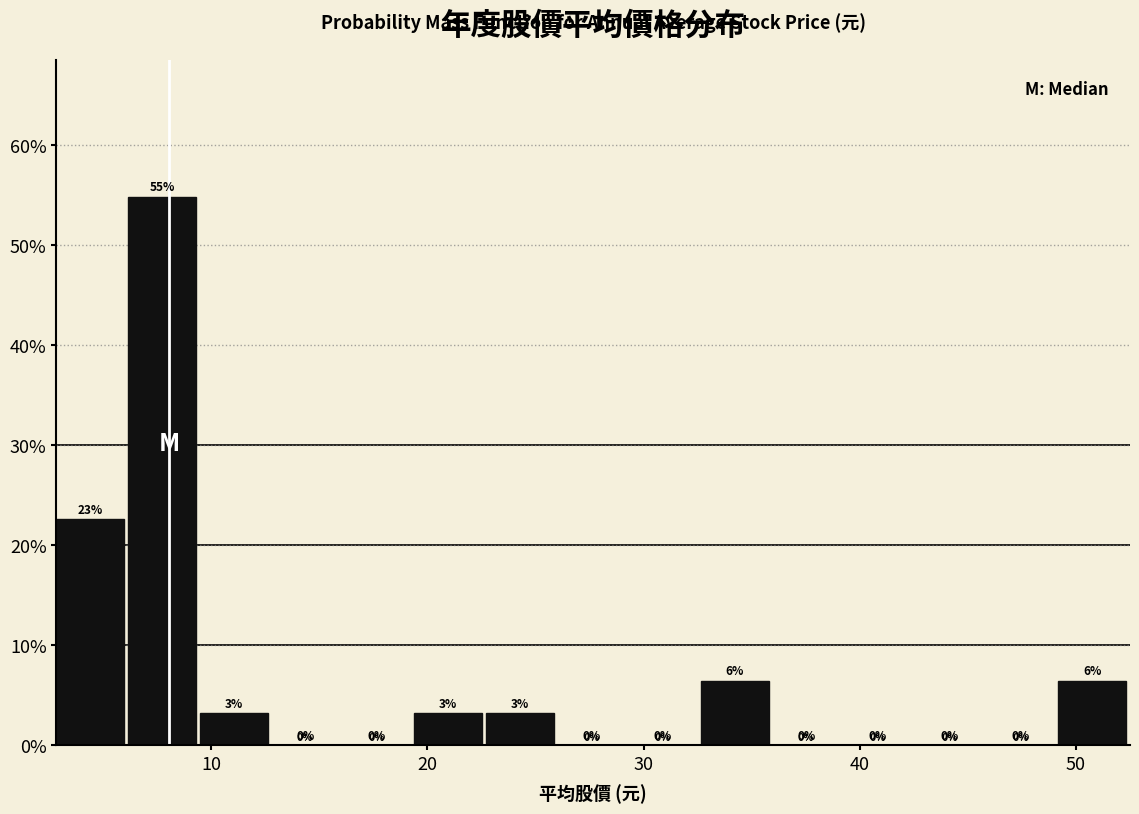

Read against the x-axis, roughly where is the centre of the tallest bar?

8